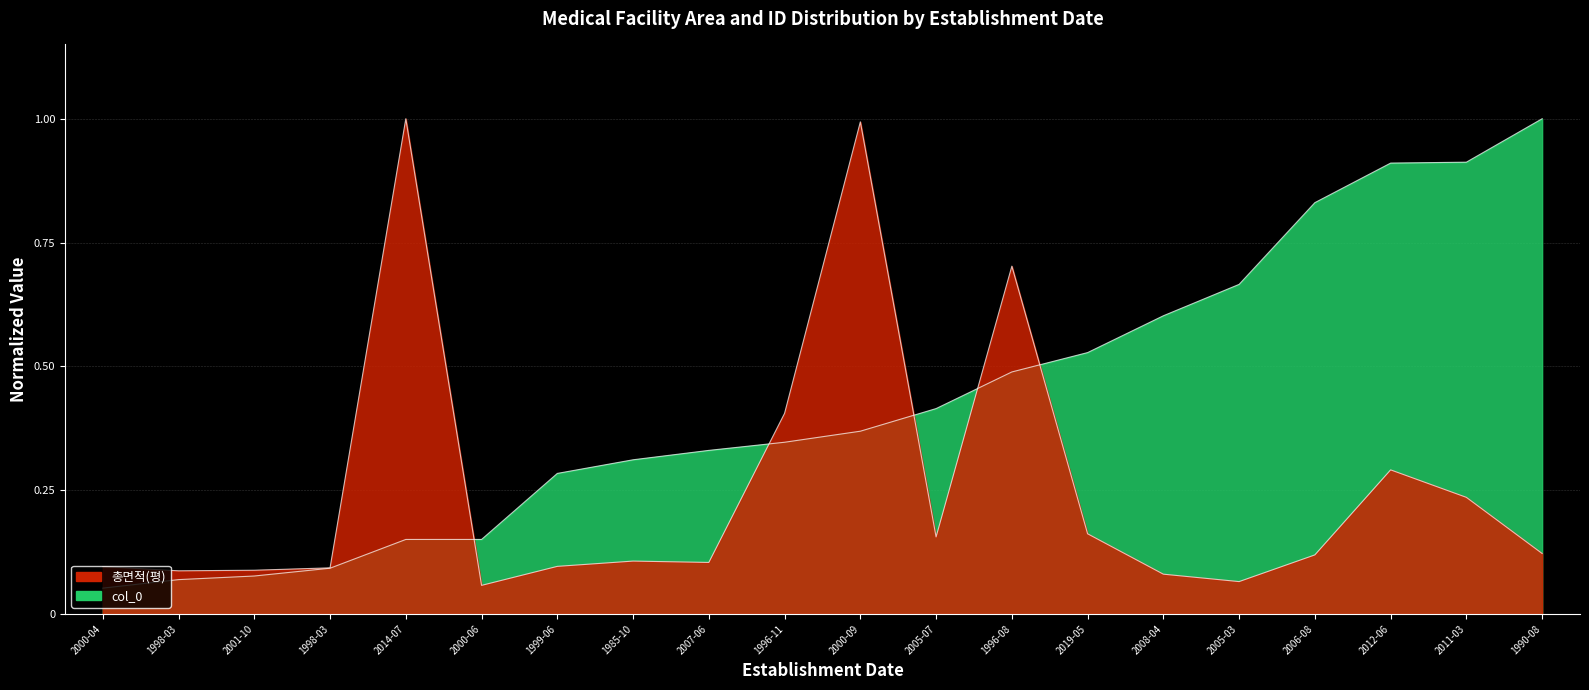

What is the spread (max minus min) of values at 1996-08?

0.2